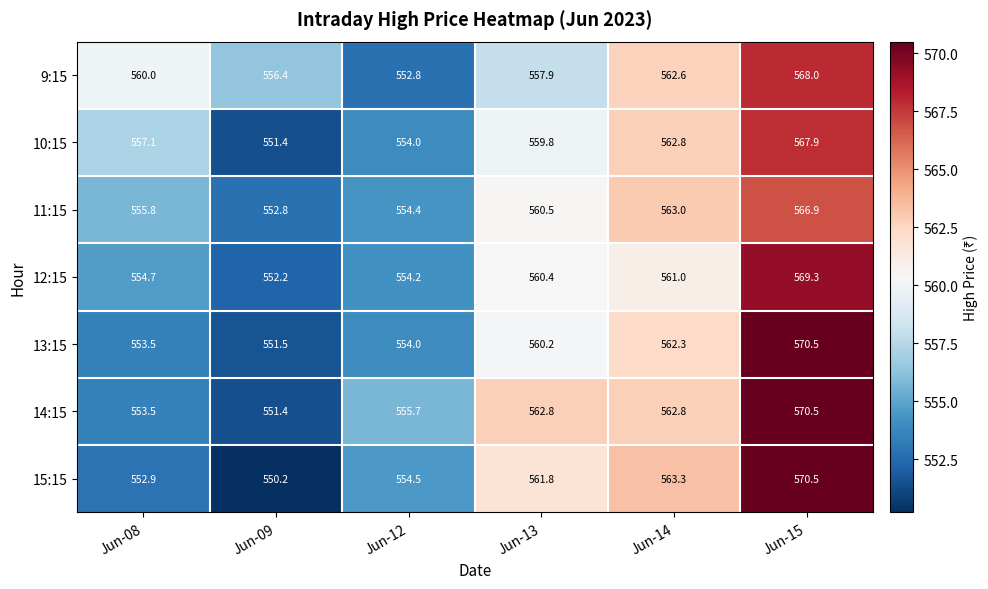

What is the difference between the maximum and minimum values in the 9:15 series?

15.2